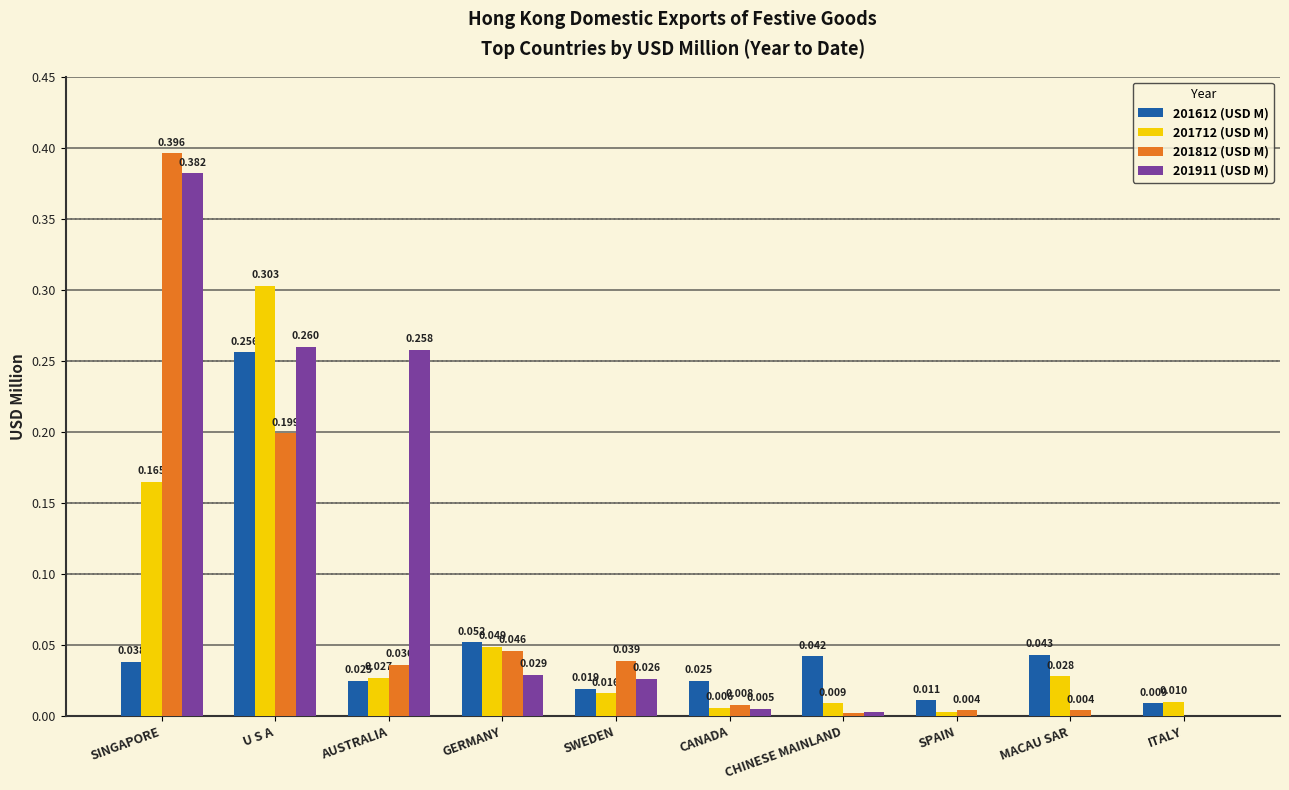

Between GERMANY and ITALY, which series saw the biggest shift?

201812 (USD M)